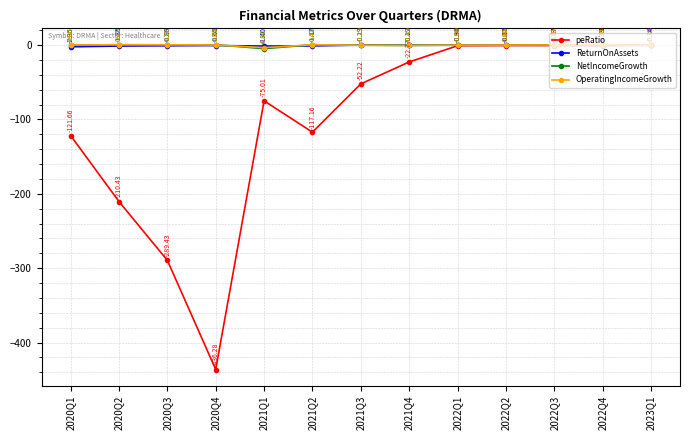

In OperatingIncomeGrowth, how many points are lower than both neighbors (excluding endpoints)?

2